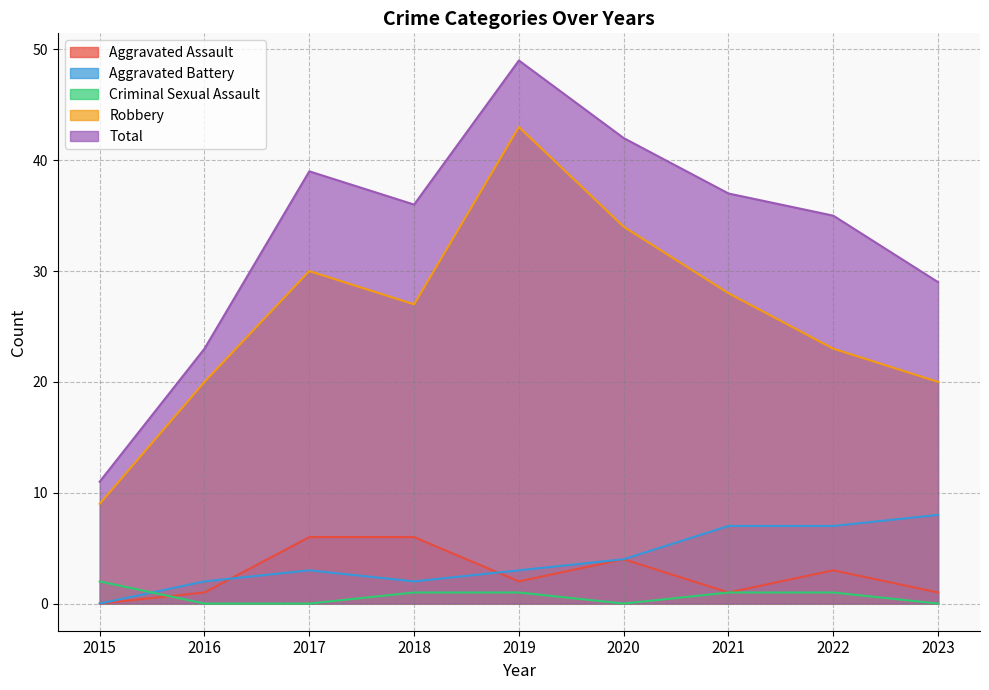

What is the total value across all series at 2019?

98